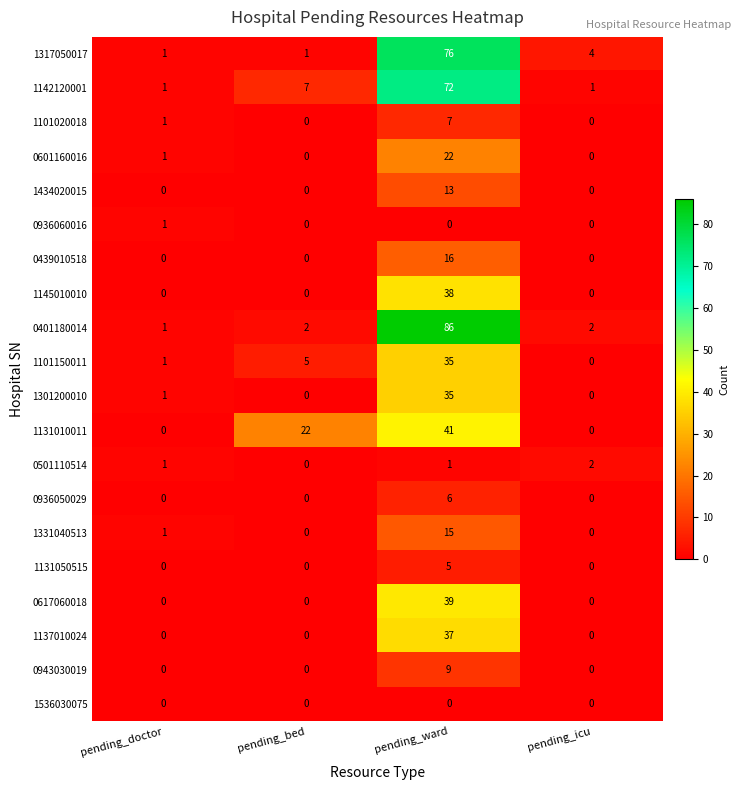

How many values in the 0401180014 series are below 2?

1